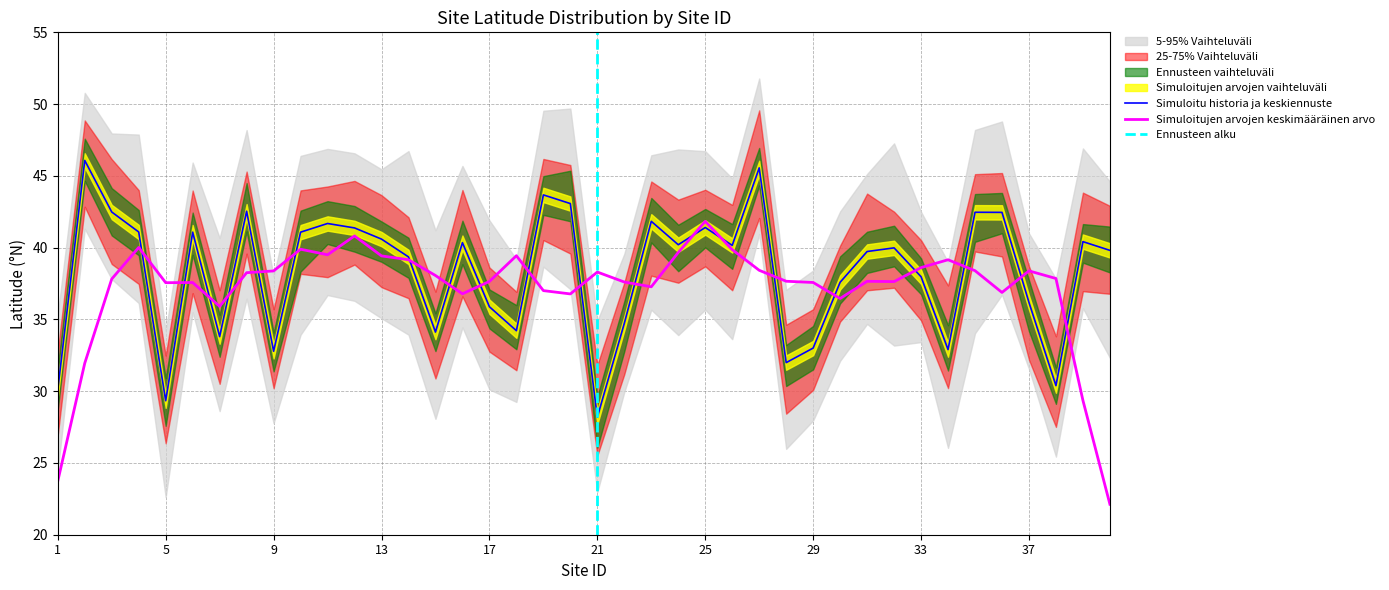

Reading left to right, what are all the values shown in this chart?

30.1	46.1	42.5	41.1	29.3	41.1	33.8	42.5	32.8	41.1	41.7	41.4	40.6	39.4	34.1	40.3	35.9	34.2	43.7	43.1	28.2	34.7	41.8	40.2	41.4	40.2	45.6	32.0	33.0	37.6	39.7	40.0	38.0	32.9	42.5	42.5	36.2	30.4	40.4	39.8